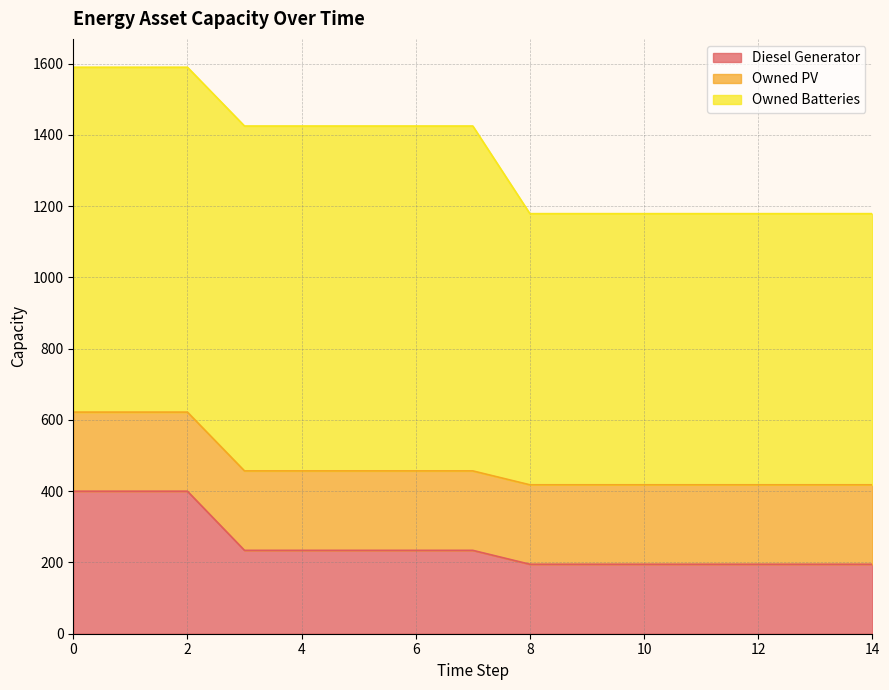

What is the value of the Owned Batteries point at the 8th from the left?

968